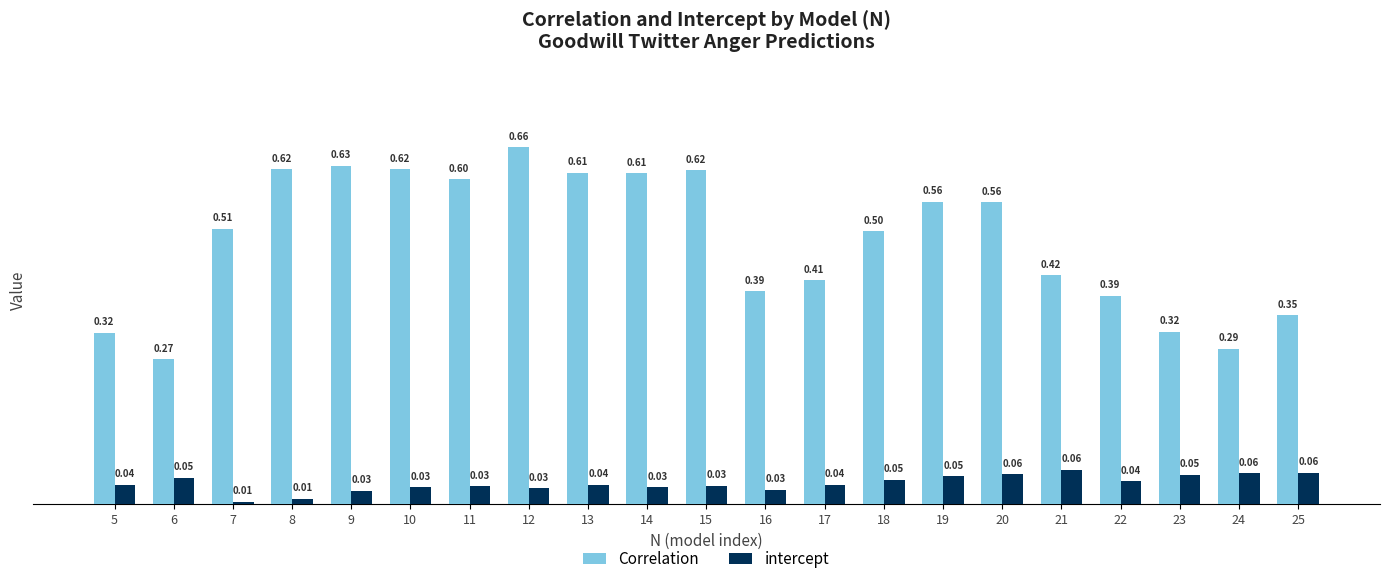

What is the sum of the Correlation values at 8 and 9?

1.2